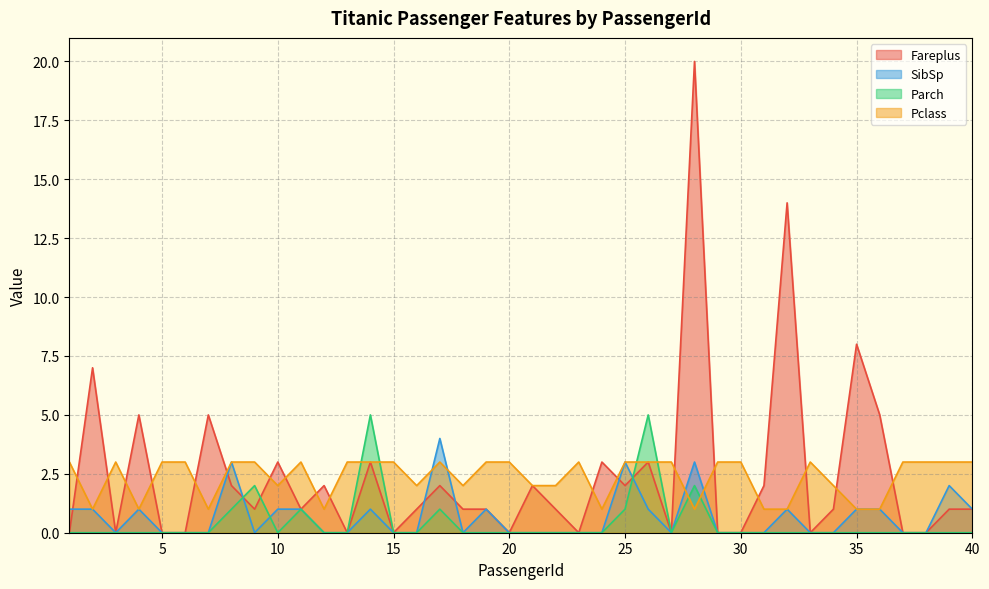

Between 9 and 17, which series saw the biggest shift?

SibSp